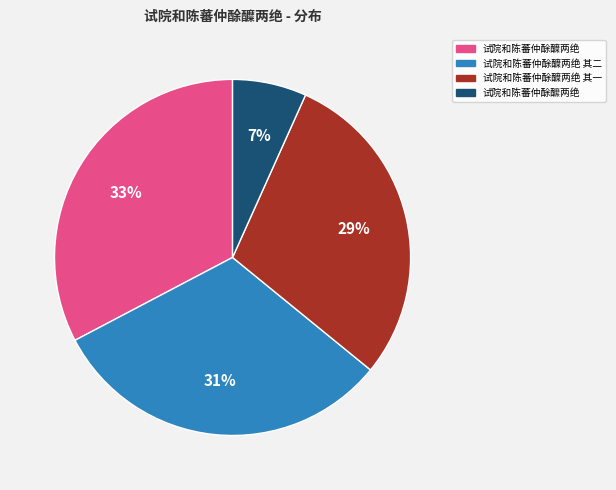

To the nearest percent, what is the difference between the largest and smallest slice percentages?

26%